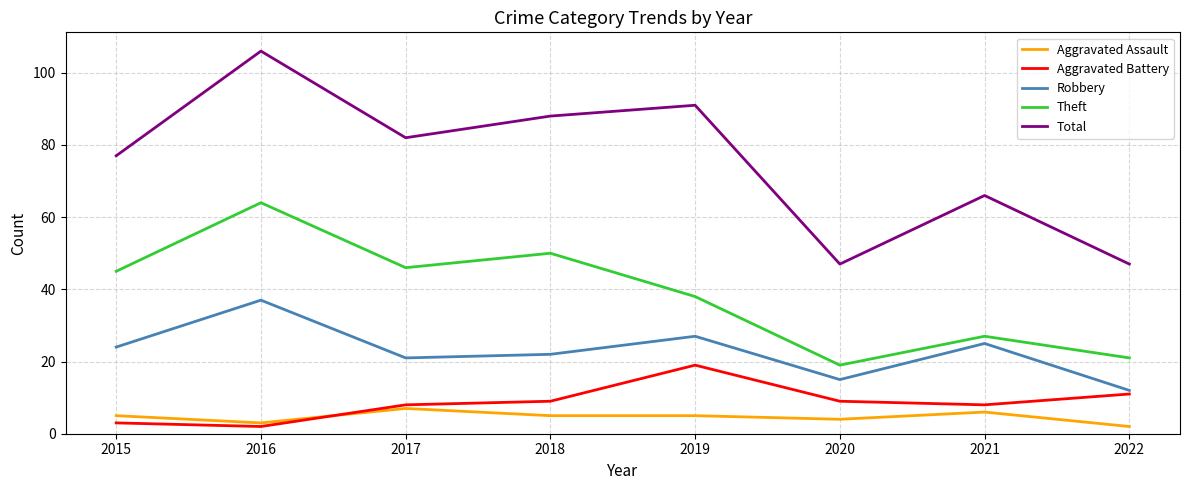

What is the approximate value of Aggravated Assault at 2019?

5